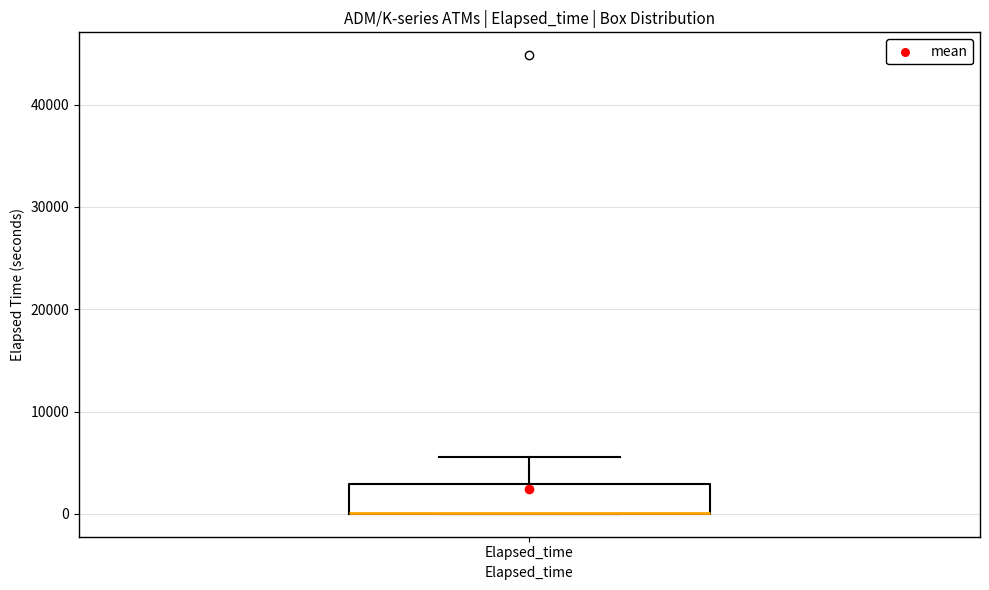

Read this box plot against the y-axis: the position of the median line, the range covered by the box, and the ends of both whiskers. The values are not printed on the chart, so give them approximately, as read against the axis.

median 0 (drawn on the box's lower edge), box 0 to 3000, whiskers 0 to 6000